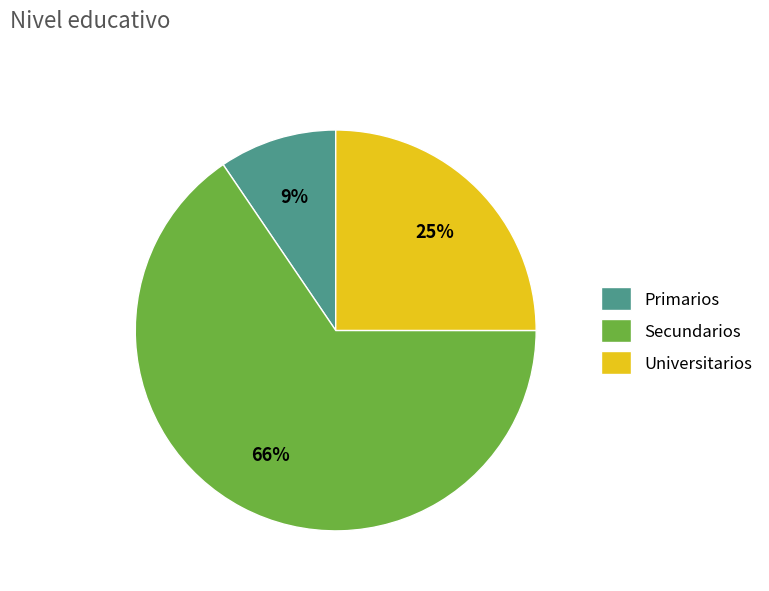

To the nearest percent, what is the average slice percentage?

33%